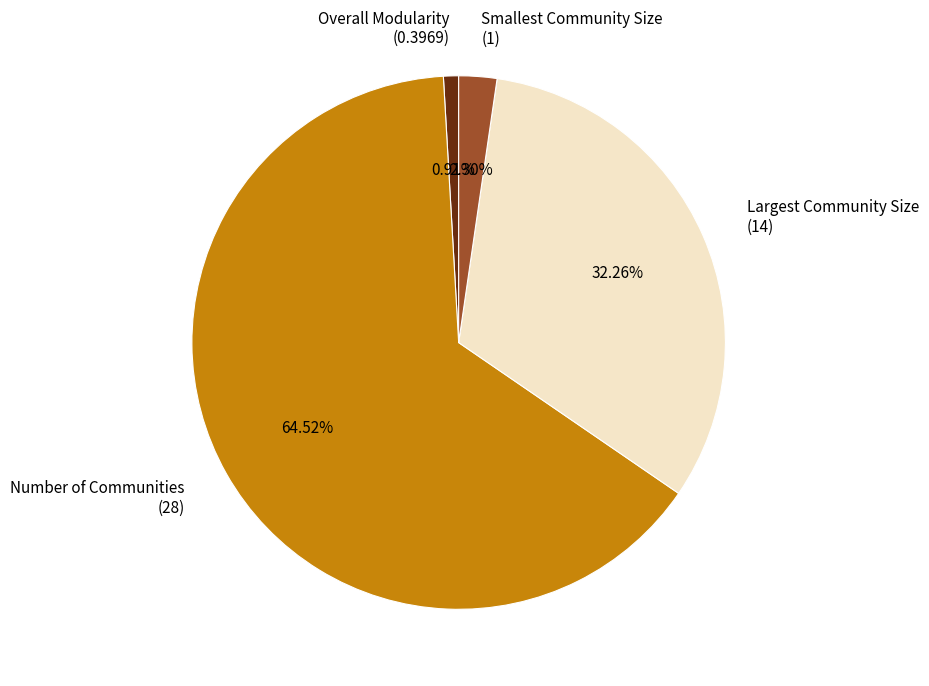

What is the largest slice in the pie chart?

Number of Communities